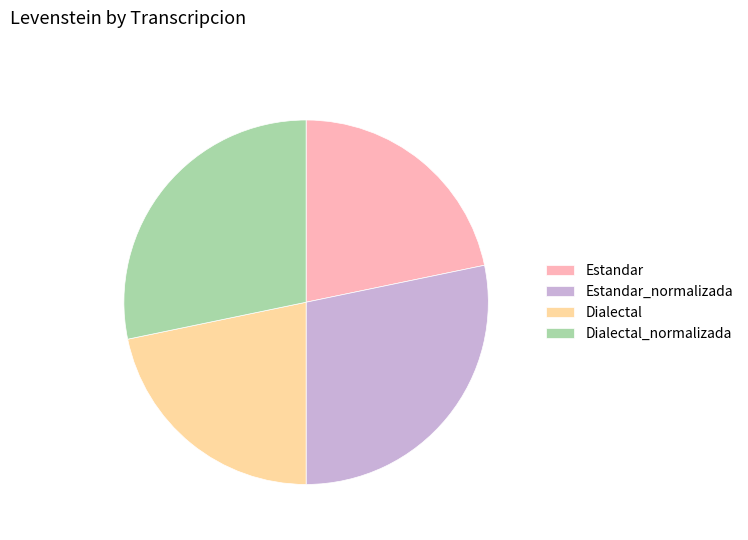

Which has a higher value, Dialectal_normalizada or Estandar?

Dialectal_normalizada